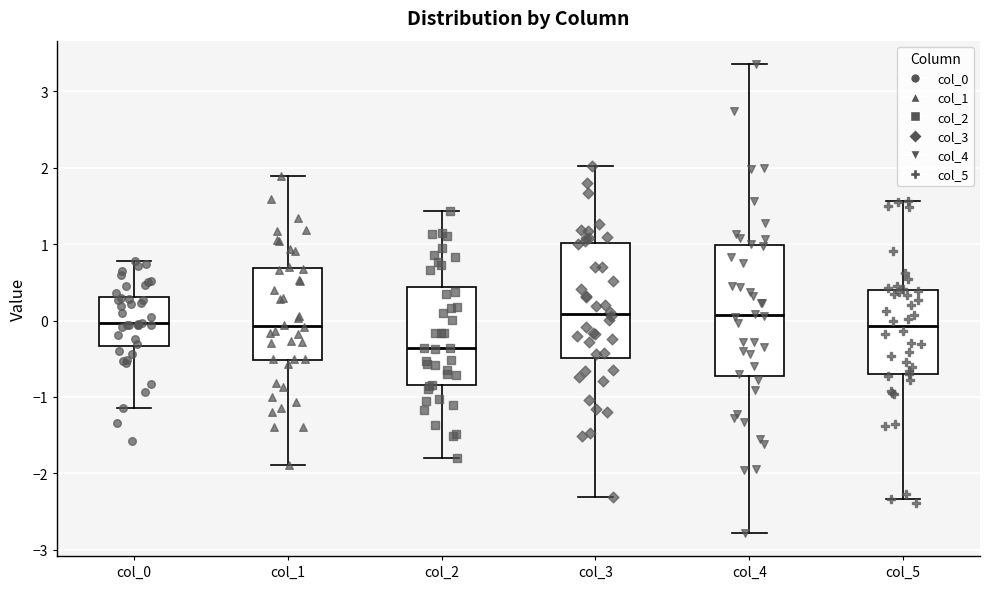

Which box has the lowest median line?

col_2